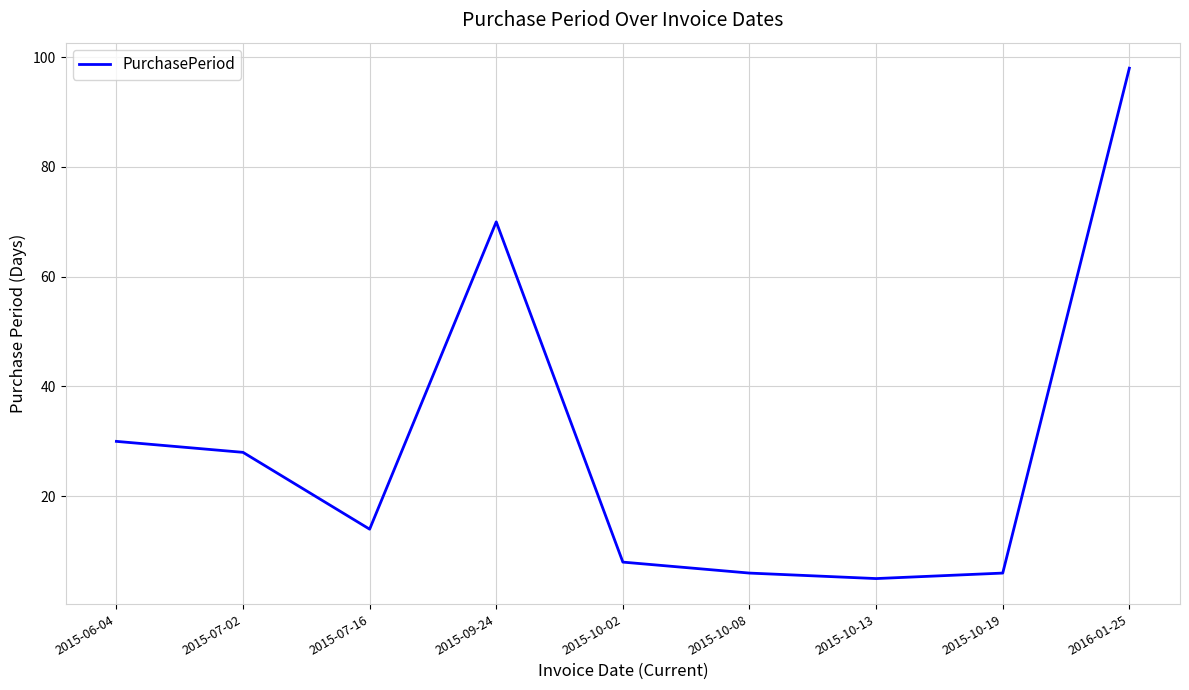

What is the difference between the maximum and second lowest values?

92